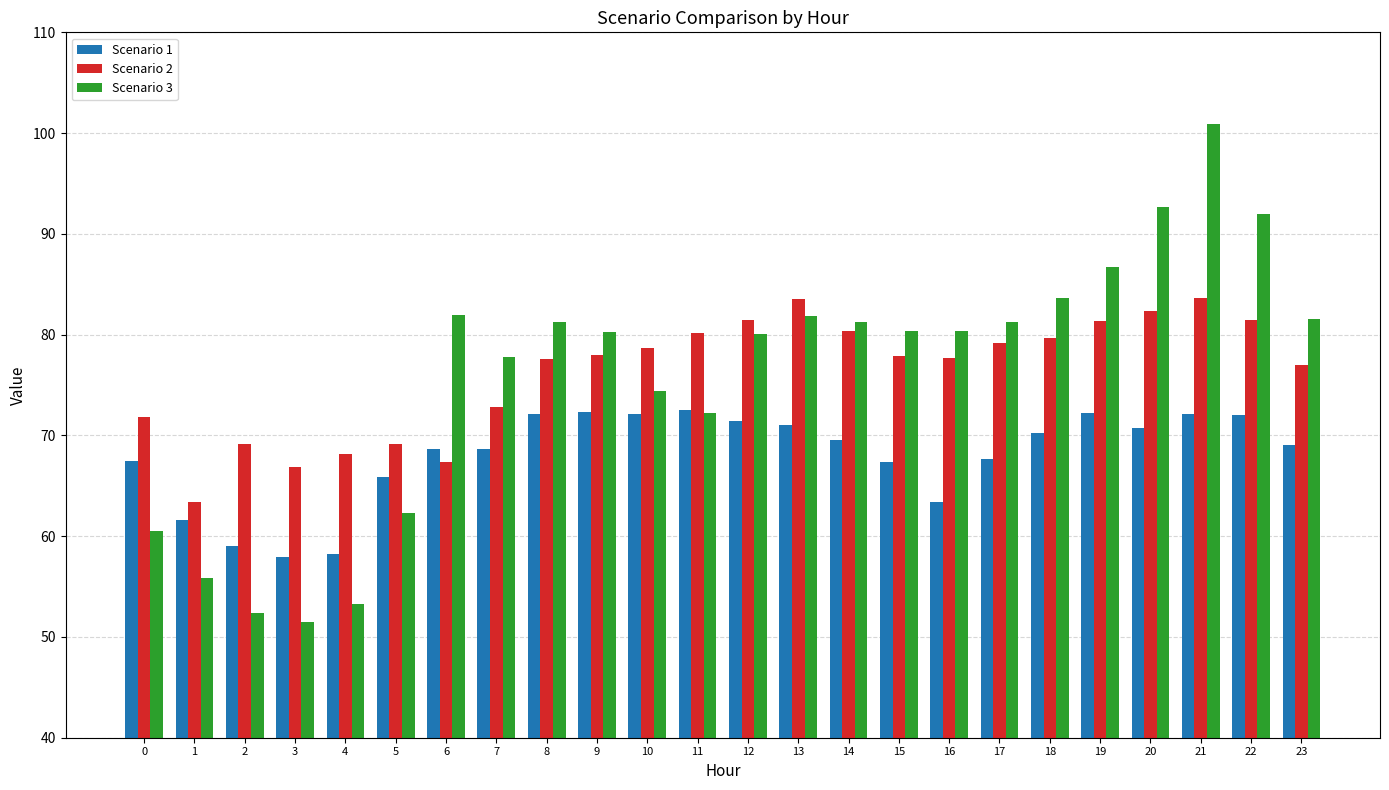

The value of Scenario 3 at 6 is 81.9. True or false?

True